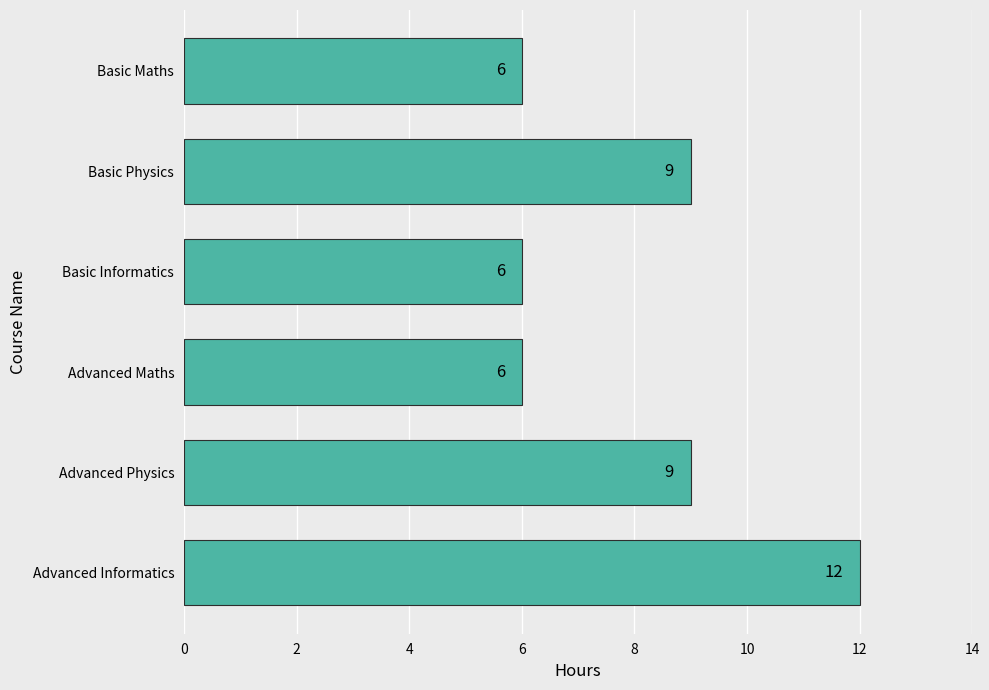

Reading bottom to top, extract all data points from this chart.

Advanced Informatics=12	Advanced Physics=9	Advanced Maths=6	Basic Informatics=6	Basic Physics=9	Basic Maths=6